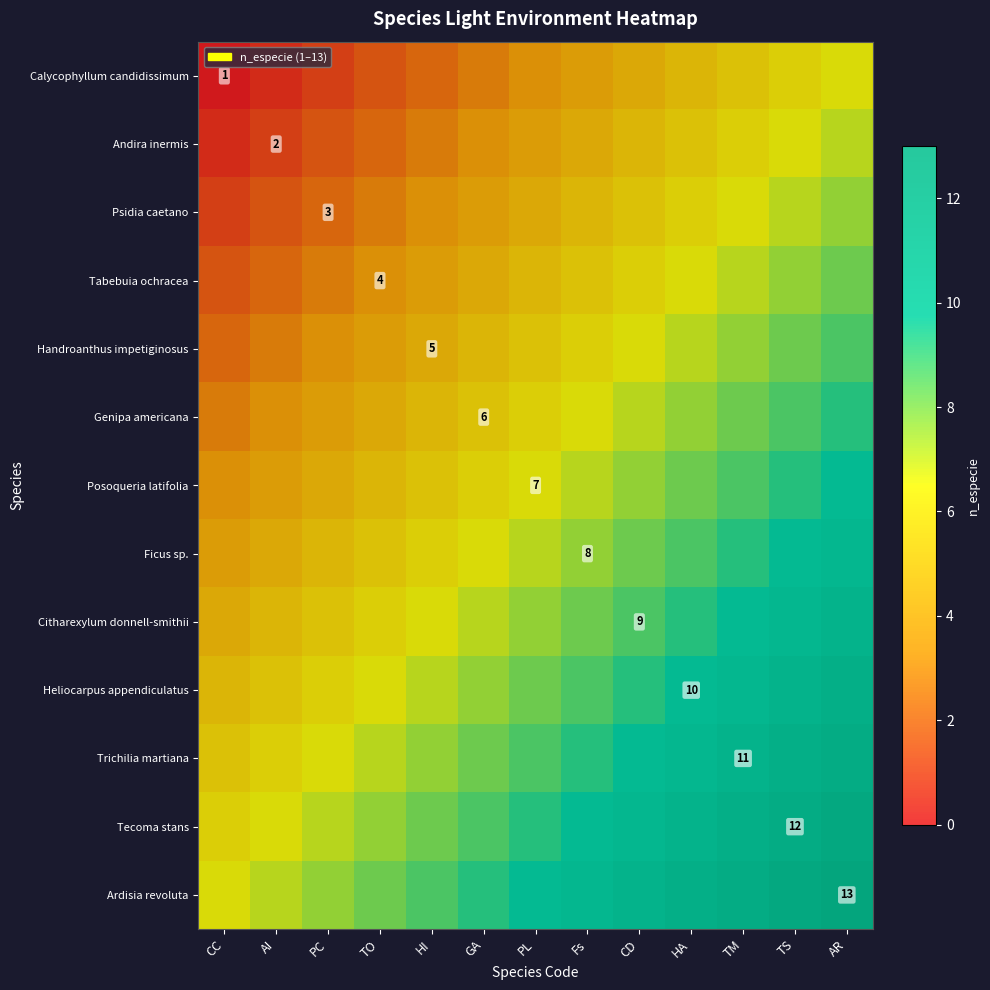

The value of Heliocarpus appendiculatus at GA is 7.6. True or false?

True